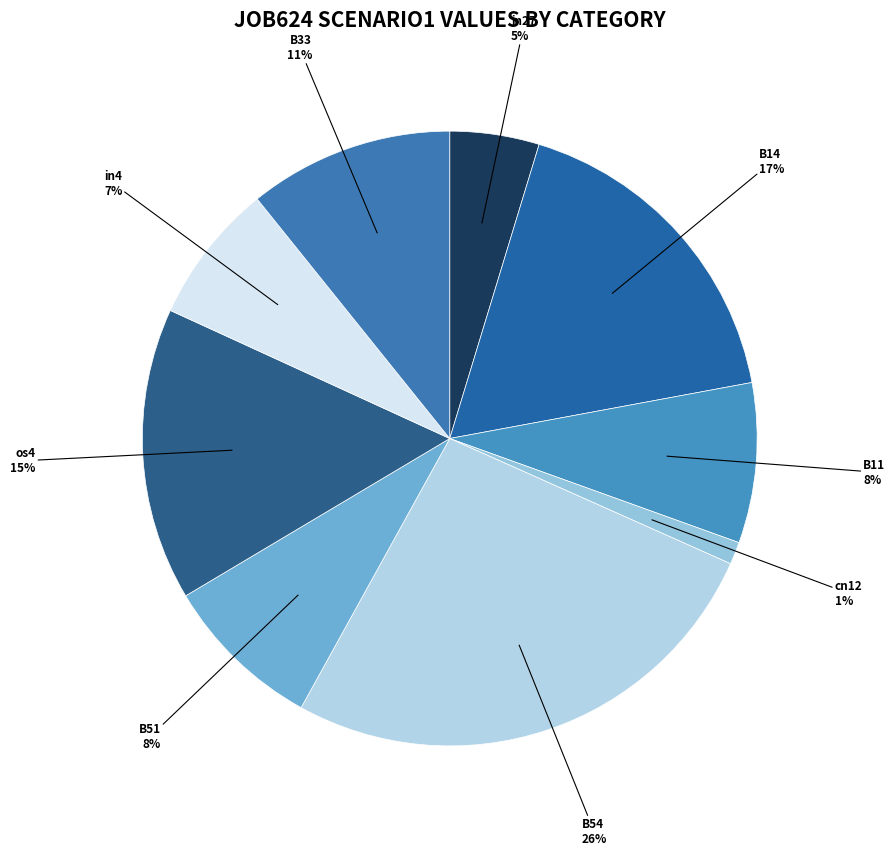

True or false: in4 accounts for 7% of the total.

True